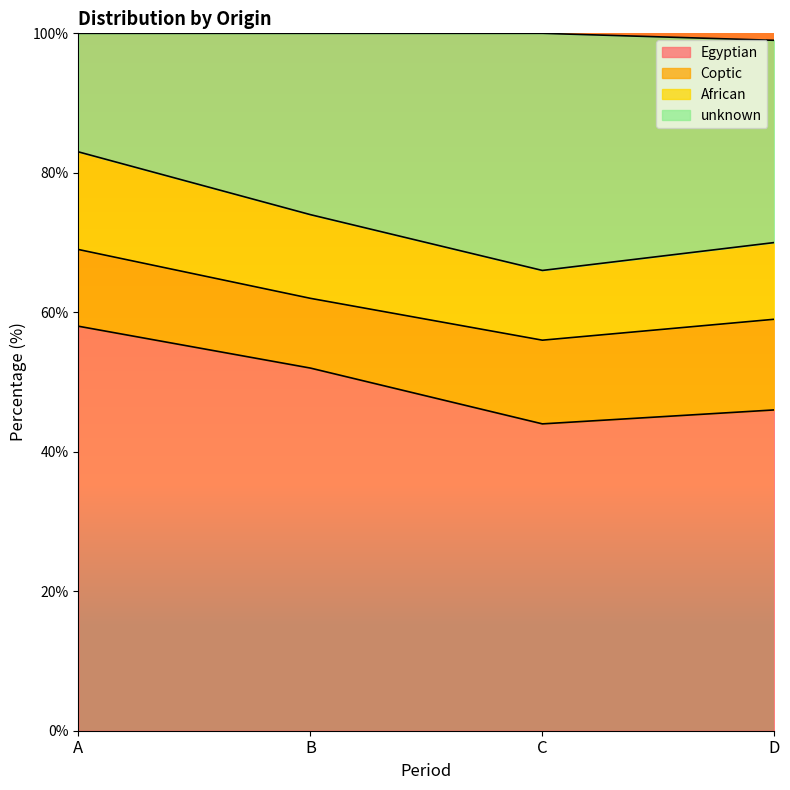

True or false: Egyptian has a value of 46 at D.

True